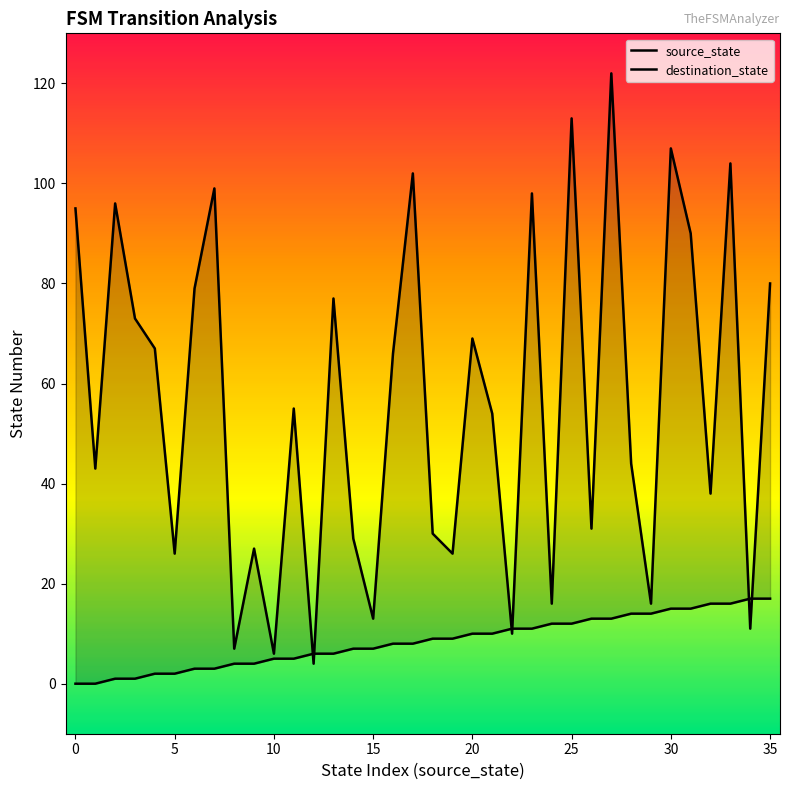

How many lines are shown in the chart?

2